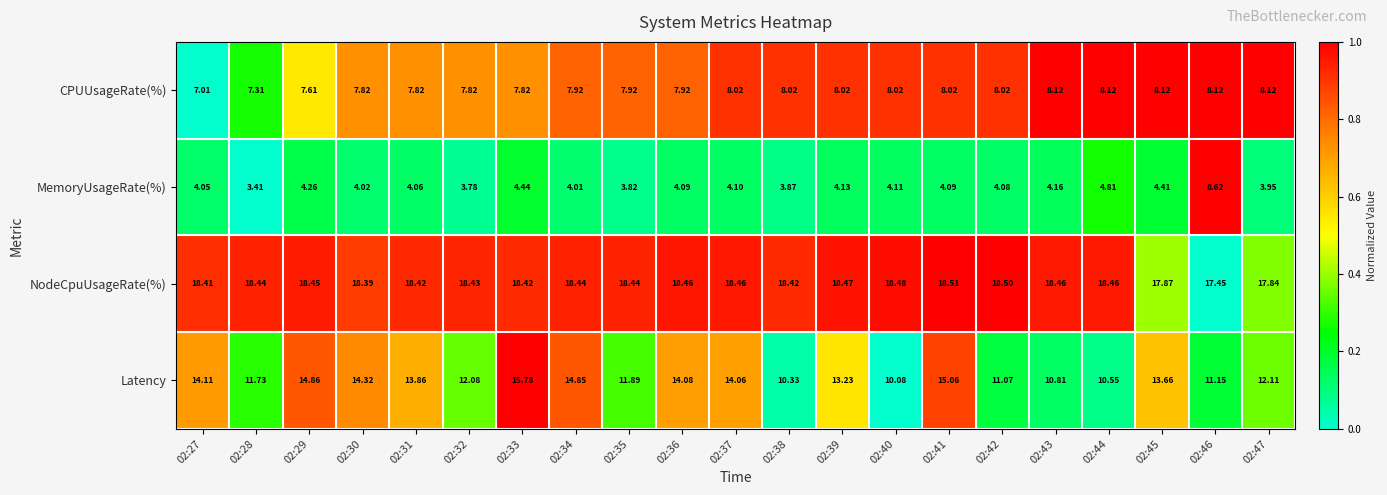

How many data points does each series have?

21